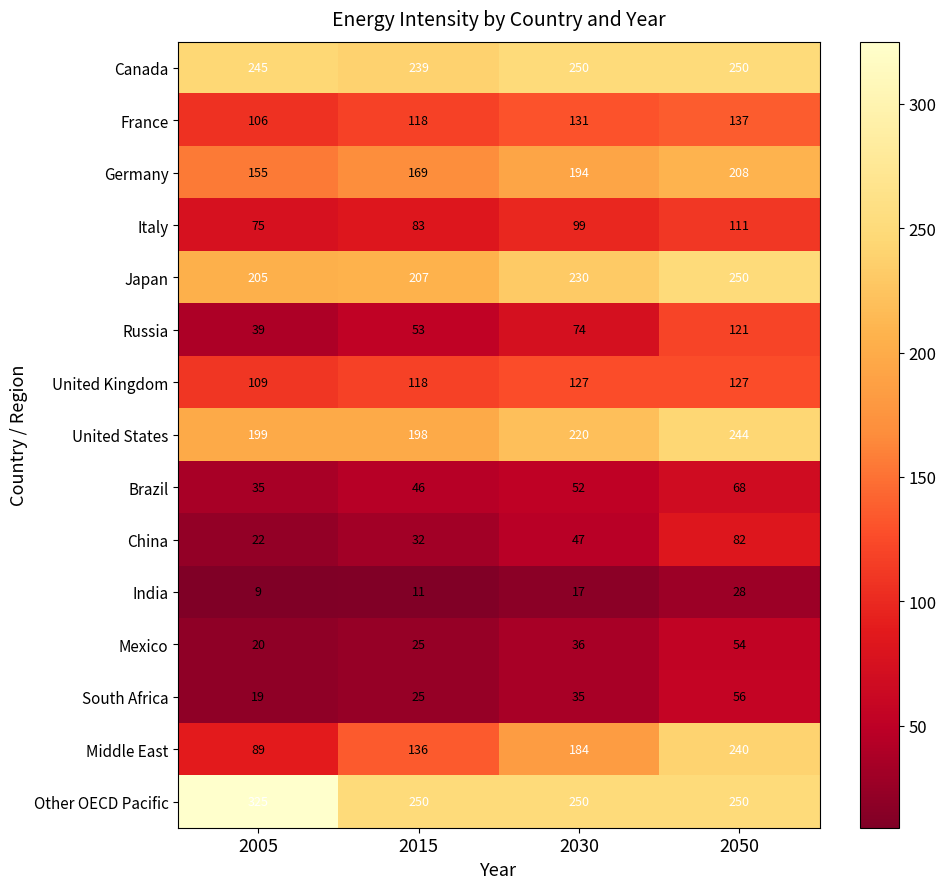

Where is Japan nearest to the value 227?

2030